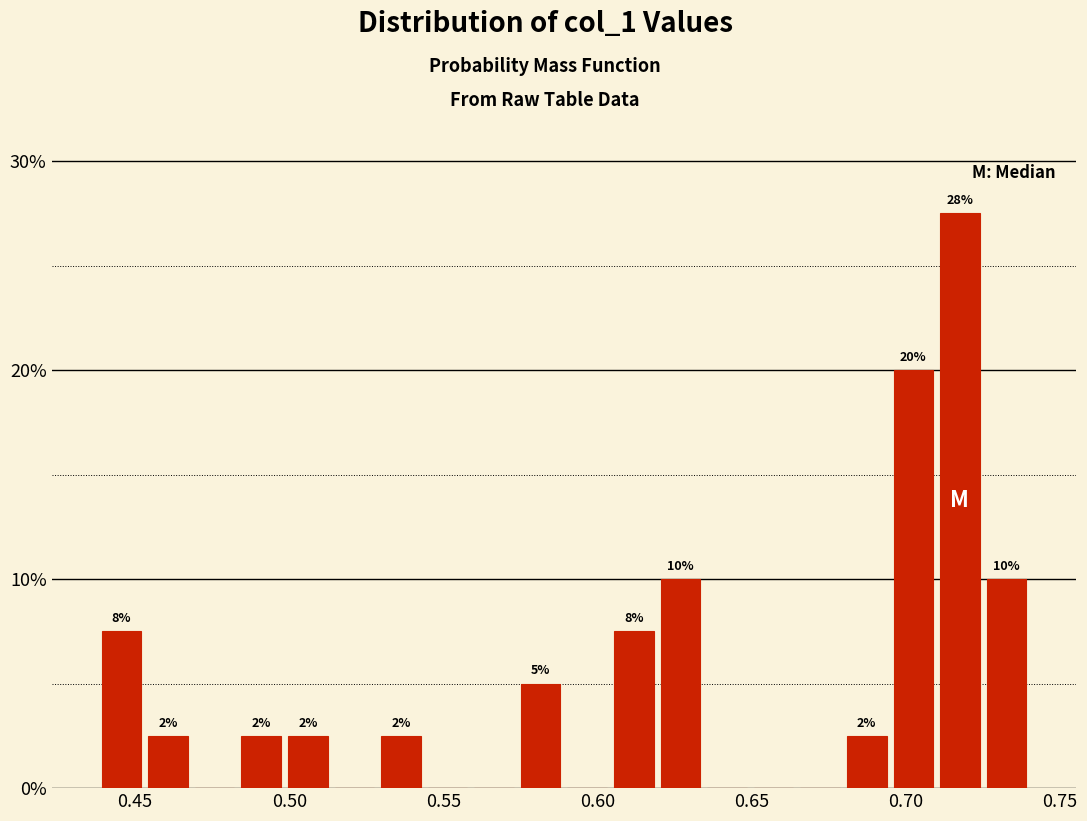

Read against the x-axis, roughly where is the centre of the tallest bar?

0.720